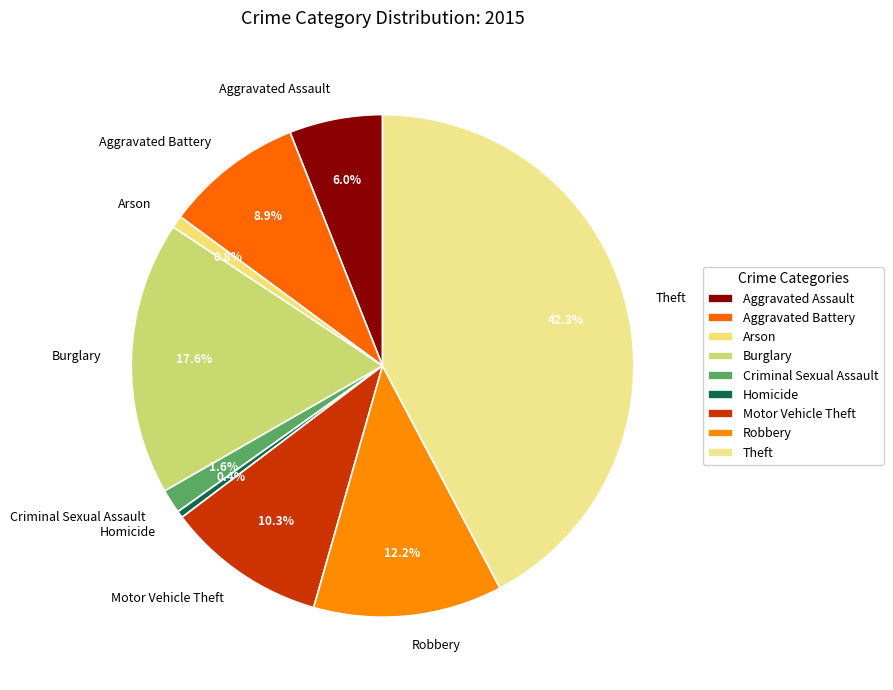

Approximately how many times larger is the value at Motor Vehicle Theft compared to Homicide?

23.4